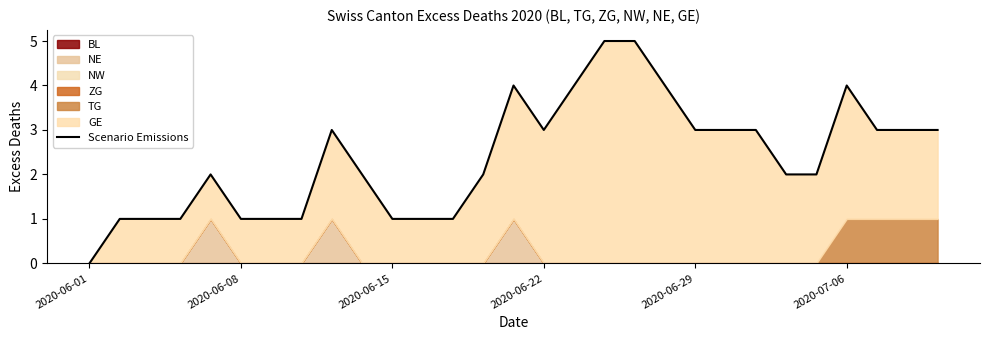

What position from the left is 2020-06-22?

4